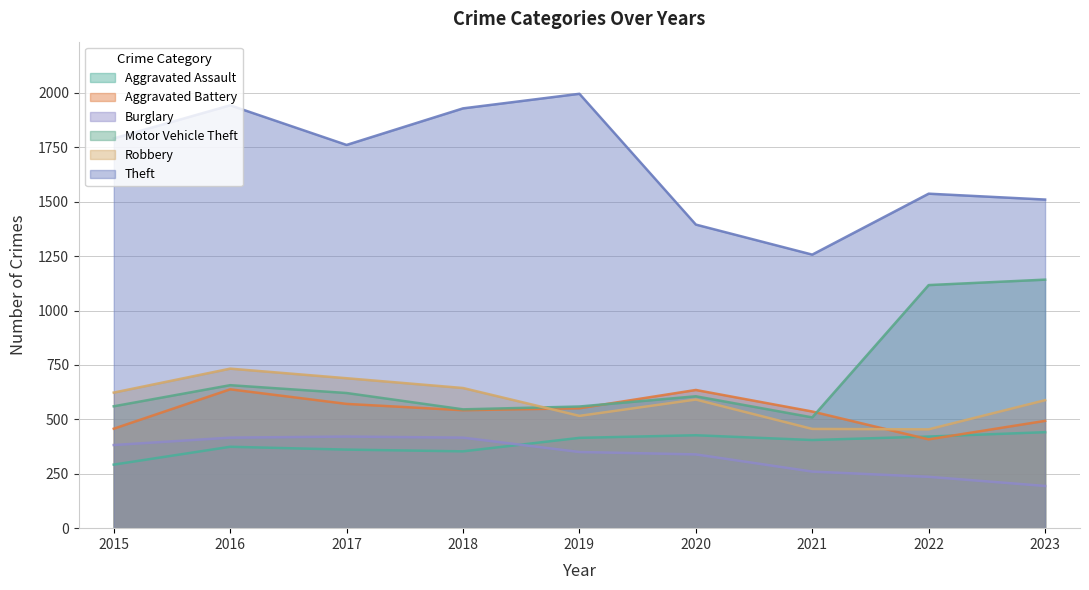

Reading right to left, extract all data points from this chart.

Aggravated Assault: 441	421	405	427	415	353	361	374	292
Aggravated Battery: 493	408	536	635	551	542	571	638	457
Burglary: 194	236	260	339	350	416	421	416	382
Motor Vehicle Theft: 1142	1117	509	606	559	546	621	657	560
Robbery: 588	454	456	591	516	644	689	733	623
Theft: 1510	1537	1257	1395	1996	1929	1761	1943	1791